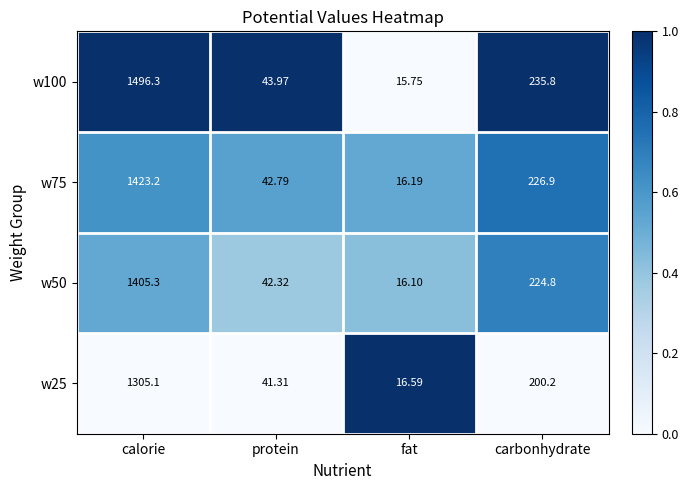

At protein, list the series in order from largest to smallest.

w100, w75, w50, w25